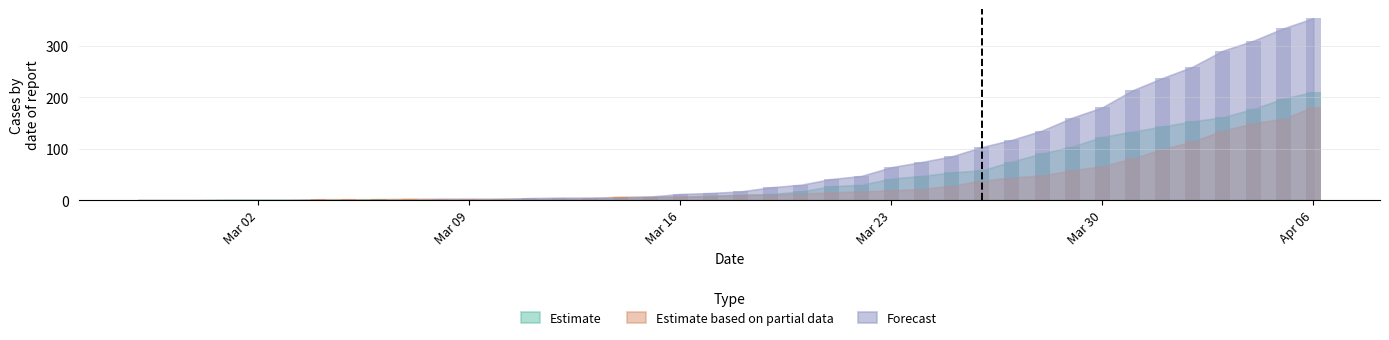

Reading right to left, list all the values displayed in this chart.

Estimate: 2020-04-06=210	2020-04-05=197	2020-04-04=177	2020-04-03=161	2020-04-02=153	2020-04-01=143	2020-03-31=133	2020-03-30=123	2020-03-29=104	2020-03-28=91	2020-03-27=75	2020-03-26=58	2020-03-25=54	2020-03-24=47	2020-03-23=42	2020-03-22=30	2020-03-21=27	2020-03-20=17	2020-03-19=12	2020-03-18=10	2020-03-17=9	2020-03-16=6	2020-03-15=6	2020-03-14=5	2020-03-13=2	2020-03-12=2	2020-03-11=2	2020-03-10=2	2020-03-09=1	2020-03-08=1	2020-03-07=1	2020-03-06=2	2020-03-05=1	2020-03-04=1	2020-03-03=1	2020-03-02=1	2020-03-01=1	2020-02-29=0	2020-02-28=0	2020-02-27=0
Estimate based on partial data: 2020-04-06=181	2020-04-05=158	2020-04-04=149	2020-04-03=135	2020-04-02=114	2020-04-01=99	2020-03-31=81	2020-03-30=66	2020-03-29=58	2020-03-28=48	2020-03-27=44	2020-03-26=38	2020-03-25=28	2020-03-24=22	2020-03-23=19	2020-03-22=17	2020-03-21=15	2020-03-20=13	2020-03-19=11	2020-03-18=11	2020-03-17=8	2020-03-16=8	2020-03-15=7	2020-03-14=7	2020-03-13=4	2020-03-12=3	2020-03-11=3	2020-03-10=3	2020-03-09=3	2020-03-08=3	2020-03-07=3	2020-03-06=2	2020-03-05=2	2020-03-04=2	2020-03-03=0	2020-03-02=0	2020-03-01=0	2020-02-29=0	2020-02-28=0	2020-02-27=0
Forecast: 2020-04-06=353	2020-04-05=333	2020-04-04=309	2020-04-03=290	2020-04-02=259	2020-04-01=237	2020-03-31=213	2020-03-30=180	2020-03-29=160	2020-03-28=135	2020-03-27=117	2020-03-26=103	2020-03-25=85	2020-03-24=74	2020-03-23=64	2020-03-22=47	2020-03-21=41	2020-03-20=30	2020-03-19=25	2020-03-18=17	2020-03-17=14	2020-03-16=12	2020-03-15=7	2020-03-14=5	2020-03-13=5	2020-03-12=5	2020-03-11=4	2020-03-10=2	2020-03-09=2	2020-03-08=2	2020-03-07=0	2020-03-06=0	2020-03-05=0	2020-03-04=0	2020-03-03=0	2020-03-02=0	2020-03-01=0	2020-02-29=0	2020-02-28=0	2020-02-27=0